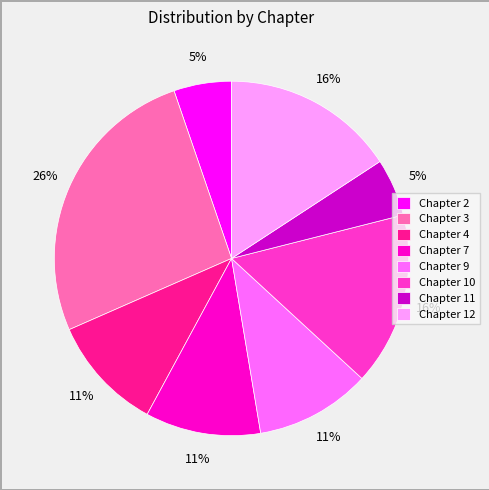

How many slices are in this pie chart?

8